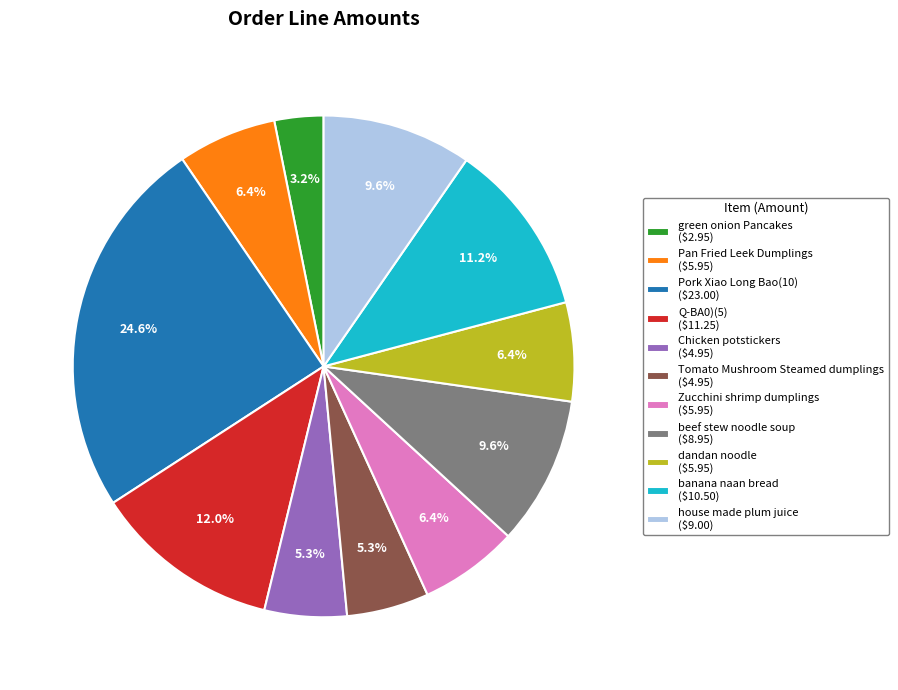

Does banana naan bread account for over 50% of the chart?

No